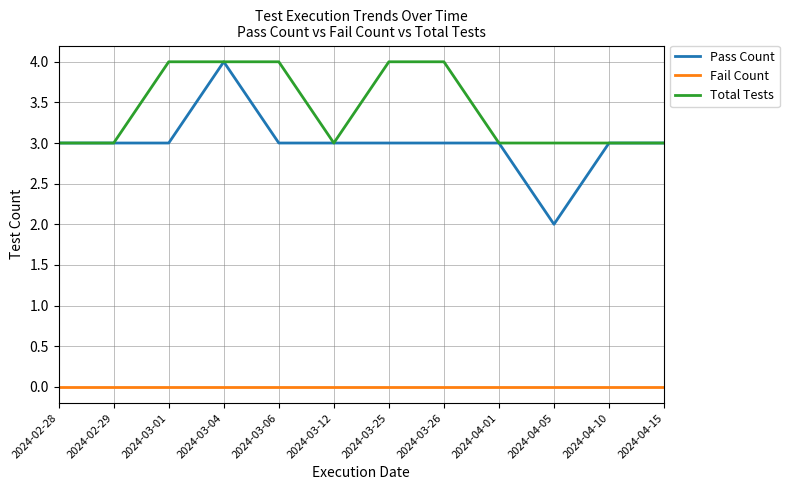

The value of Fail Count at 2024-02-29 is 0. True or false?

True